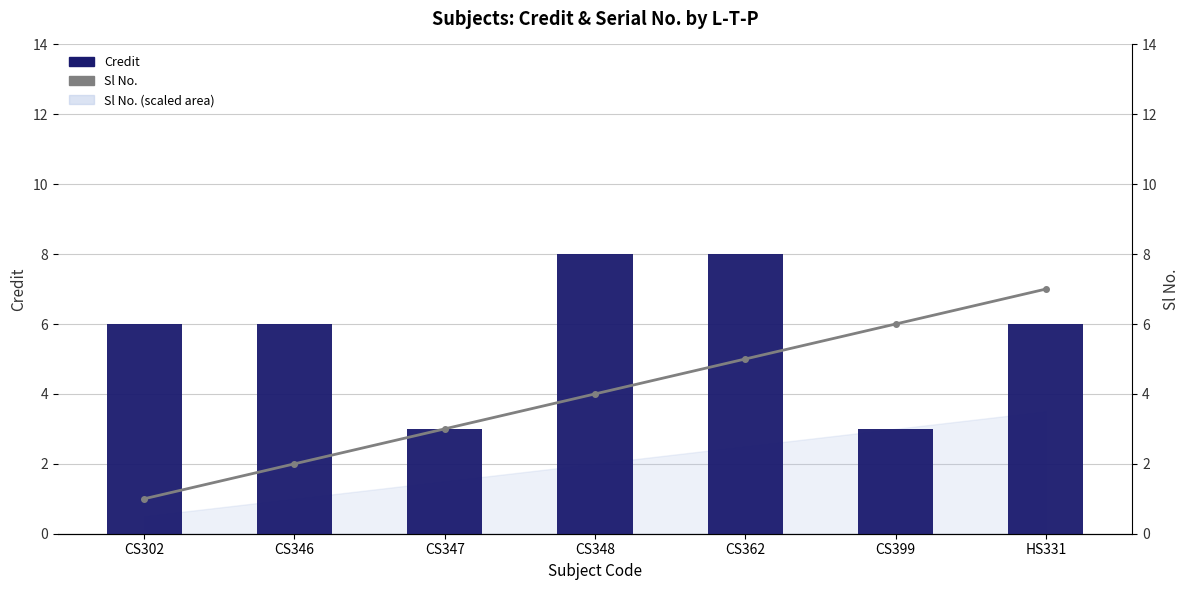

Rank the series by their maximum value, from lowest to highest.

Sl No., Credit